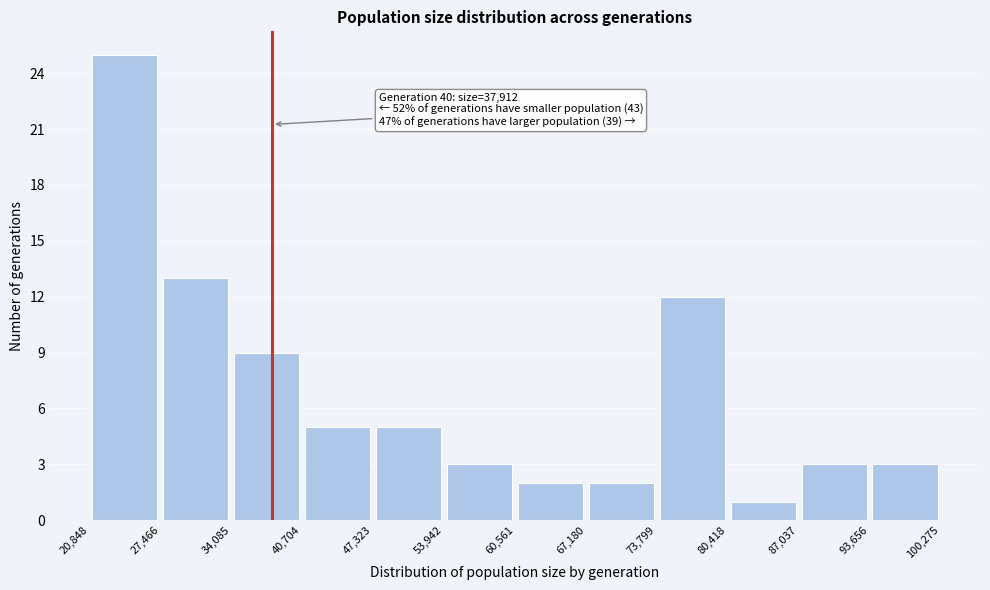

Which range on the x-axis has the tallest bar?

20,848 to 27,466